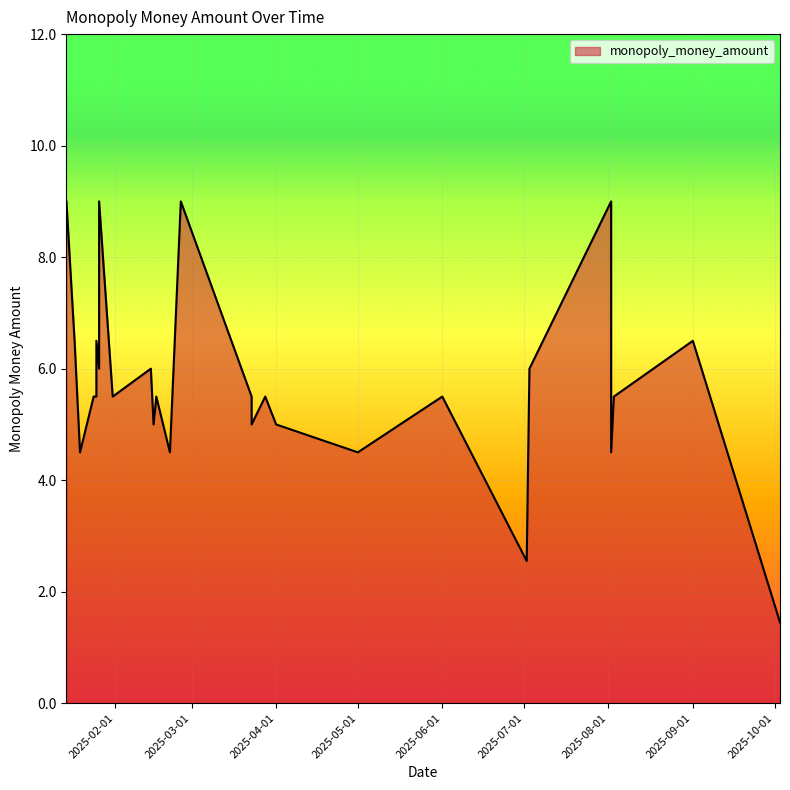

At which category does the chart reach its peak across all series?

2025-01-14